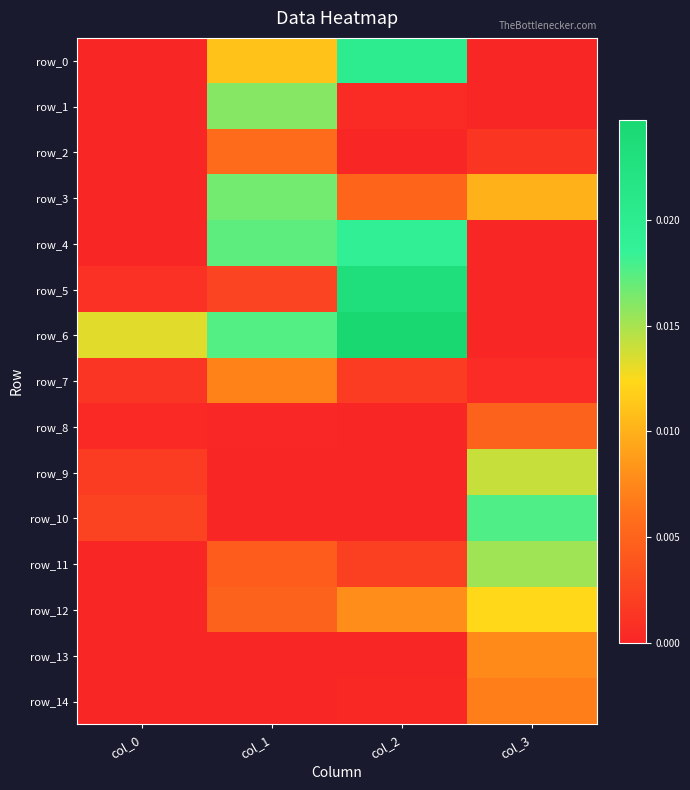

How many row_0 values are between 0 and 1?

4